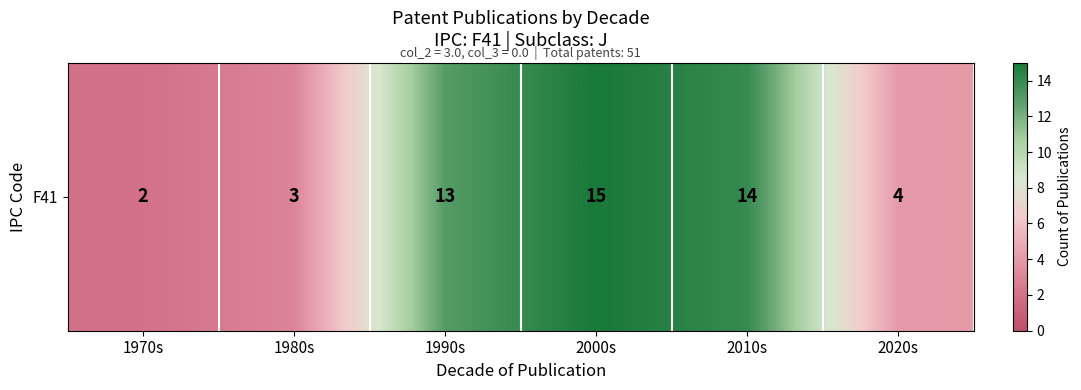

At which label is the value closest to 8?

2020s